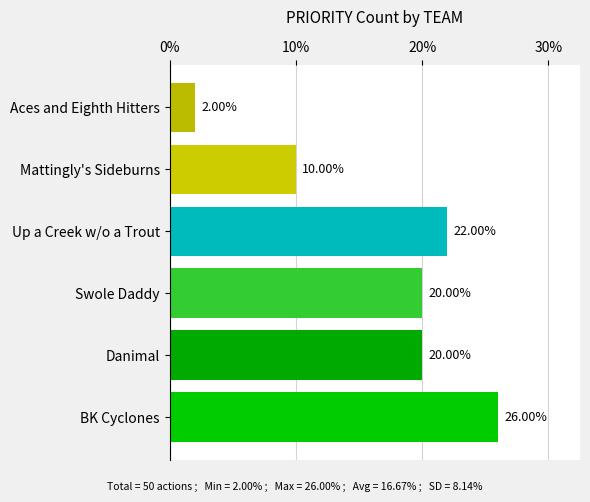

What is the sum of all values?

100